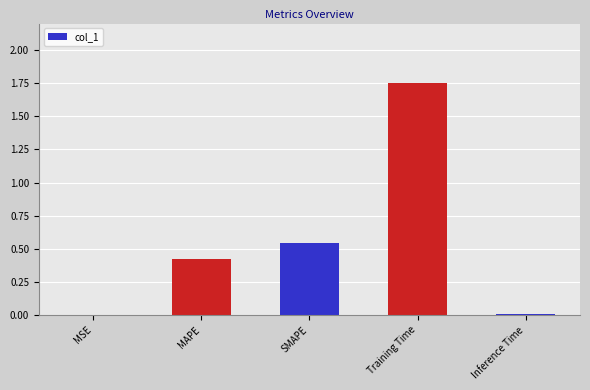

At which category does the chart reach its peak across all series?

Training Time